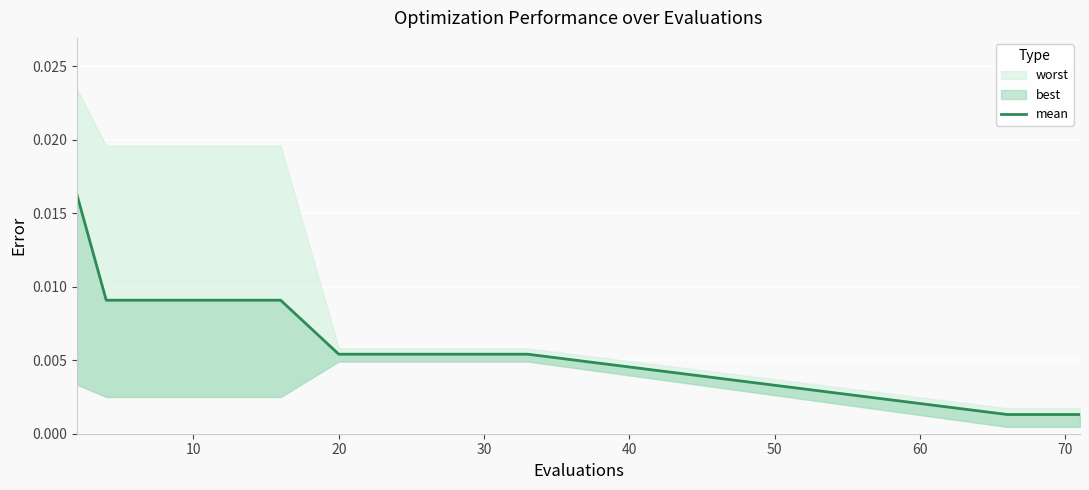

How many lines are shown in the chart?

1